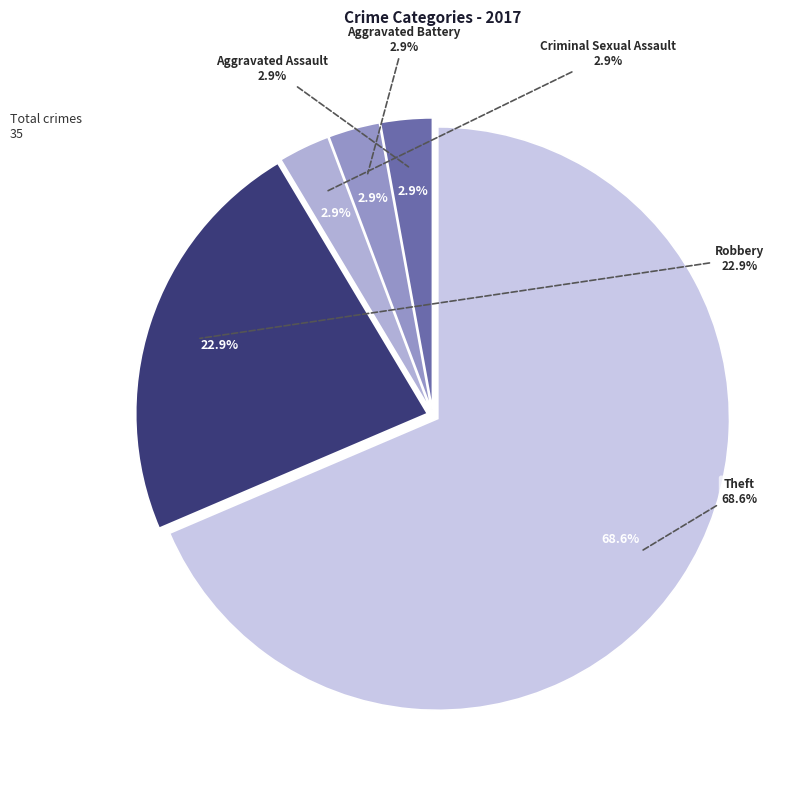

Which category has the biggest portion of the pie?

Theft